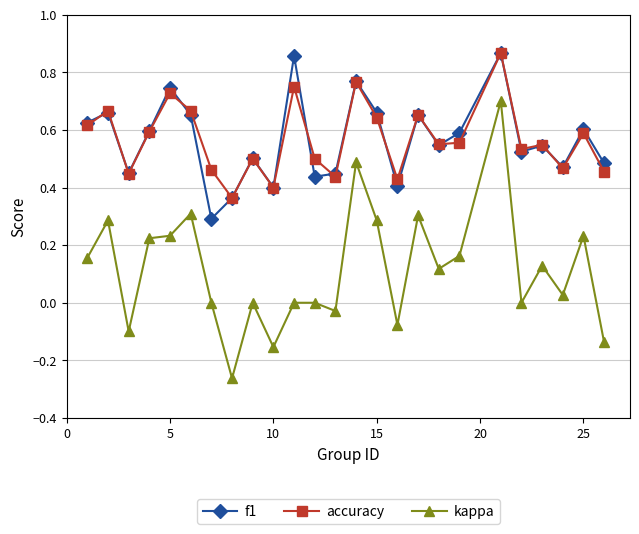

True or false: f1 and kappa intersect in this chart.

False